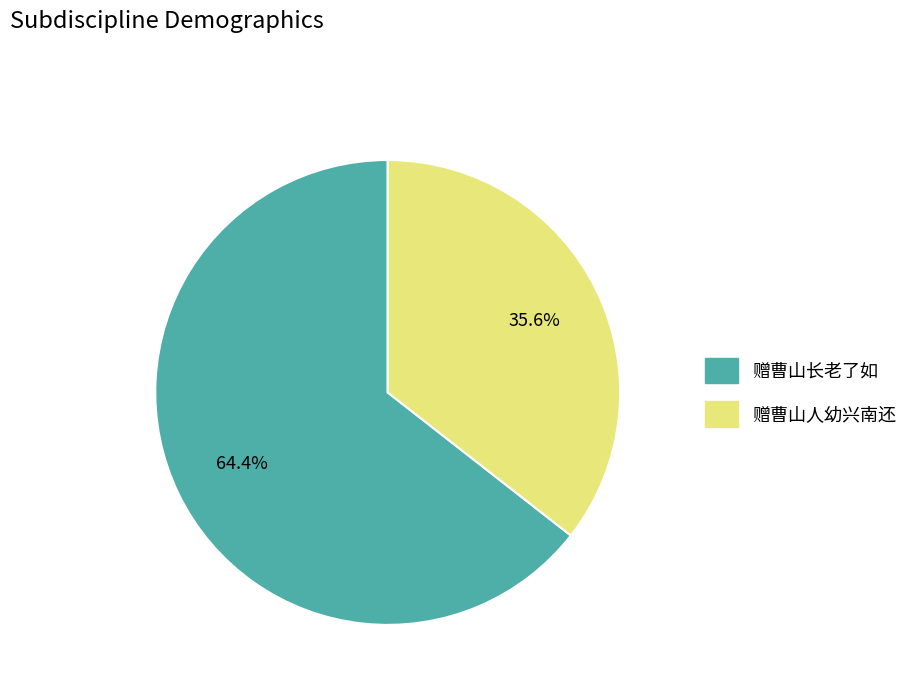

To the nearest percent, what portion does 赠曹山人幼兴南还 represent?

36%